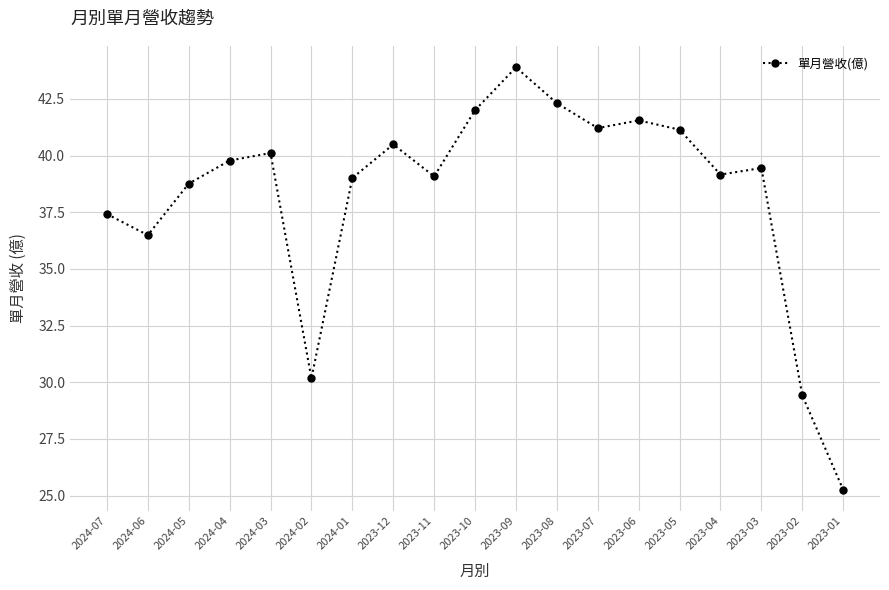

Where does the data first go above 39?

2024-04